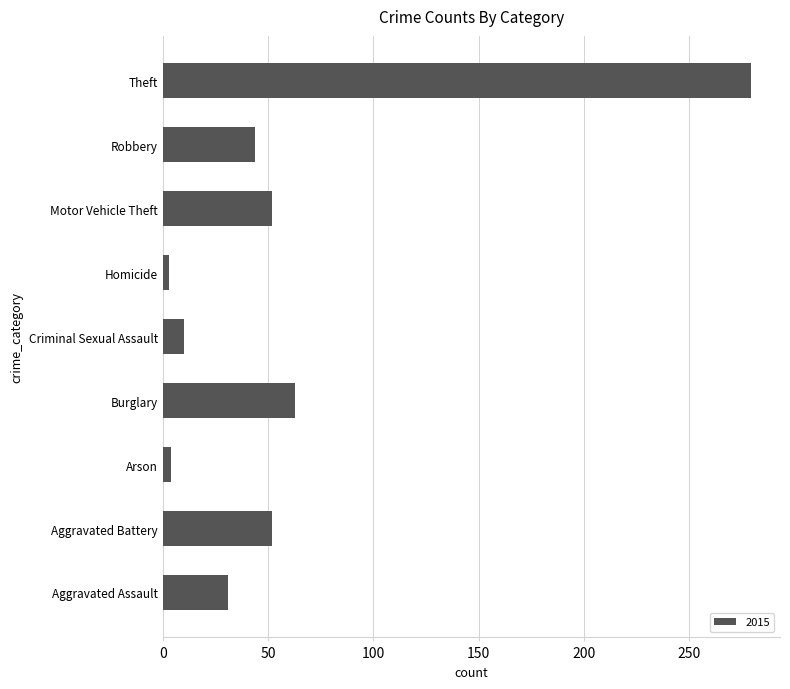

What is the difference between the values at Motor Vehicle Theft and Theft?

227